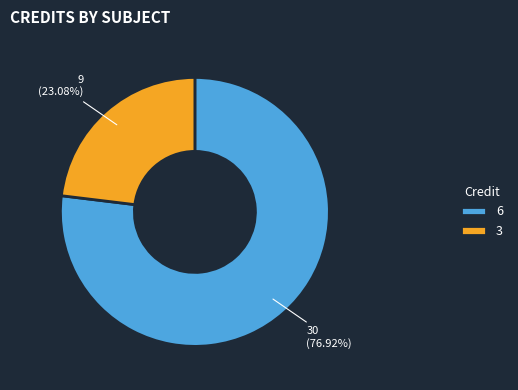

To the nearest percent, what is the average slice percentage?

50%